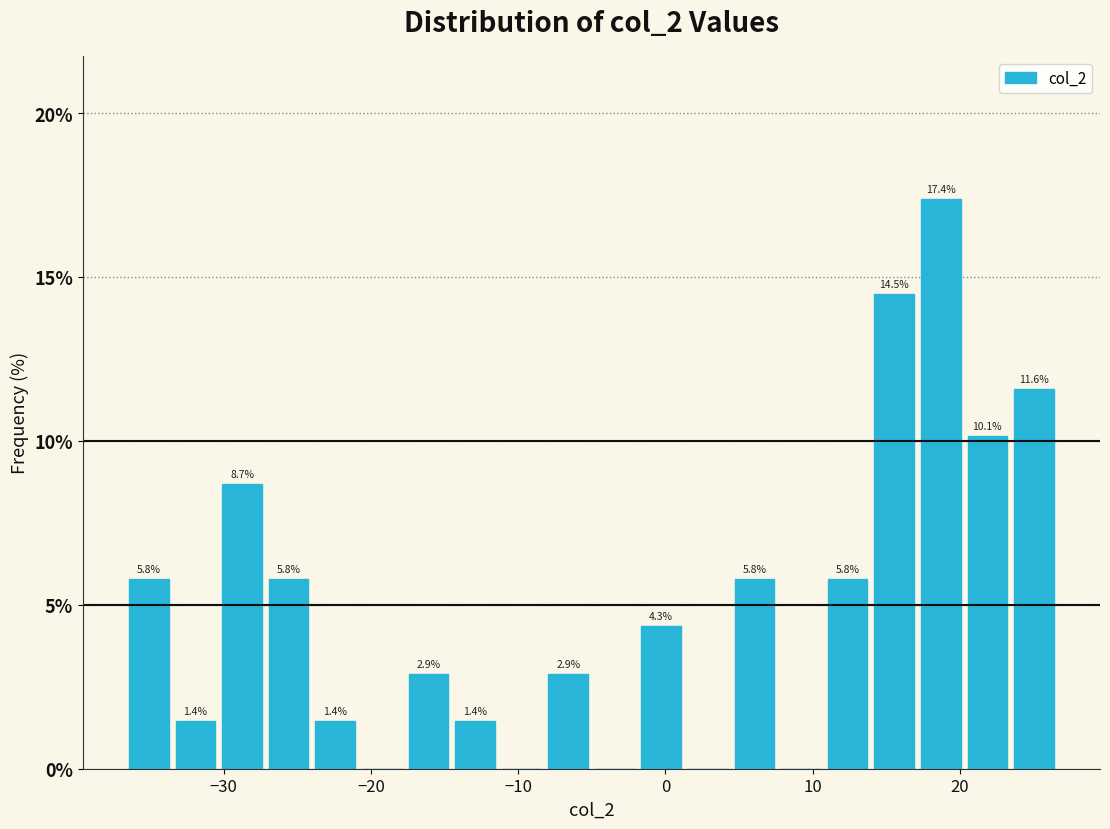

Read against the x-axis, roughly where is the centre of the tallest bar?

19